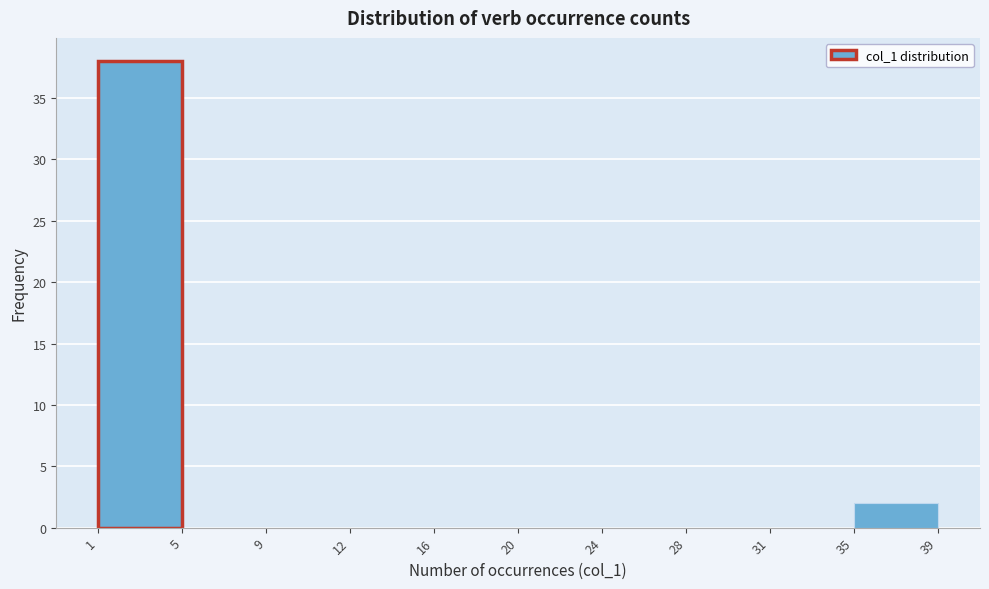

Reading left to right, transcribe this chart: for each bar, give the range it covers on the x-axis and its height. The values are not printed on the chart, so give them approximately, as read against the axis.

1 to 5: 38
5 to 9: 0
9 to 12: 0
12 to 16: 0
16 to 20: 0
20 to 24: 0
24 to 28: 0
28 to 31: 0
31 to 35: 0
35 to 39: 2